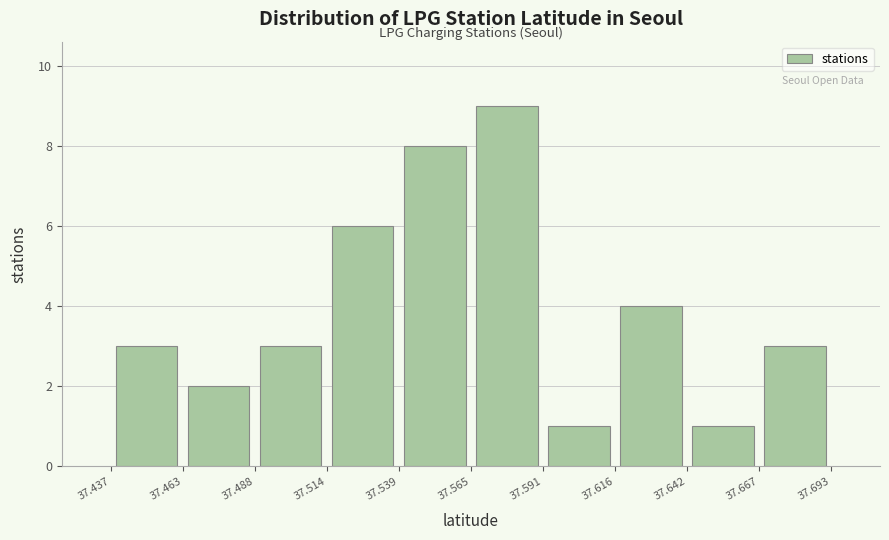

Reading left to right, list every bar in this chart as the range it spans on the x-axis followed by its height. The values are not printed on the chart, so give them approximately, as read against the axis.

37.437 to 37.463: 3
37.463 to 37.488: 2
37.488 to 37.514: 3
37.514 to 37.539: 6
37.539 to 37.565: 8
37.565 to 37.591: 9
37.591 to 37.616: 1
37.616 to 37.642: 4
37.642 to 37.667: 1
37.667 to 37.693: 3